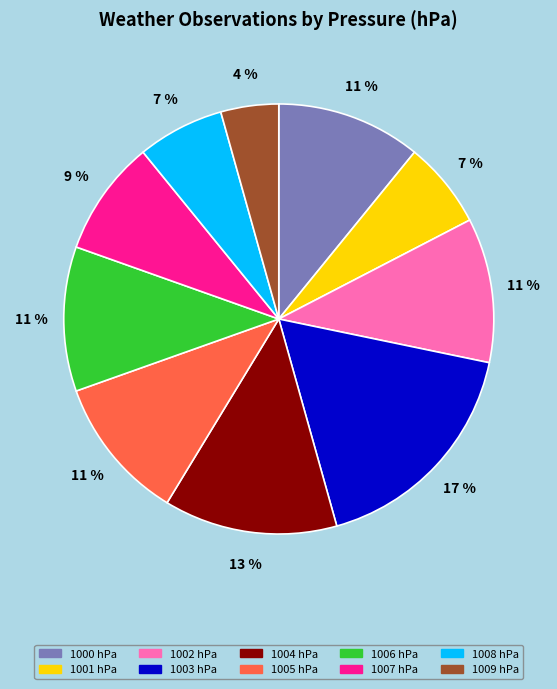

True or false: 1003 accounts for 17% of the total.

True